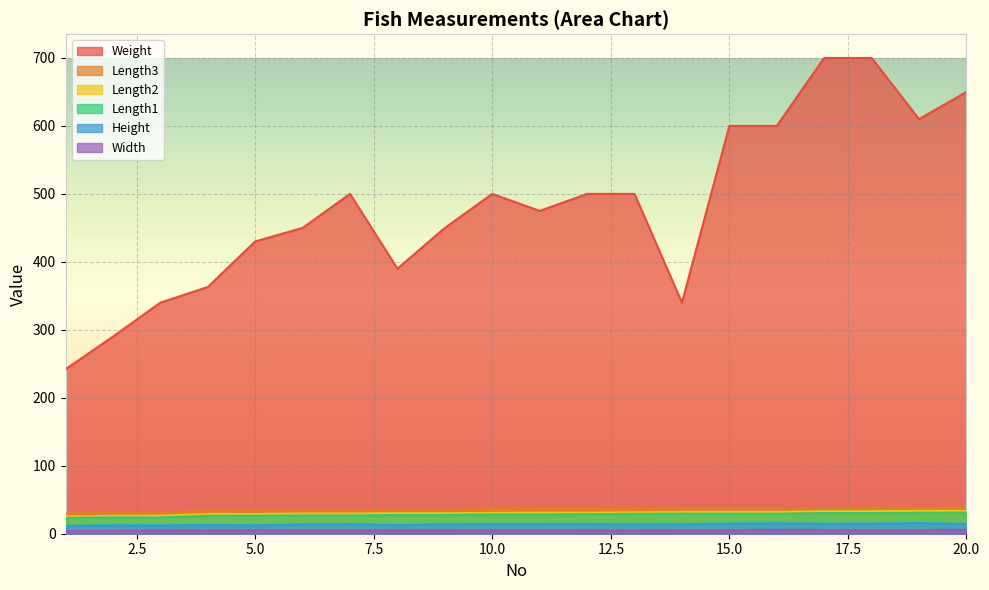

At how many categories does at least one series exceed 63?

20